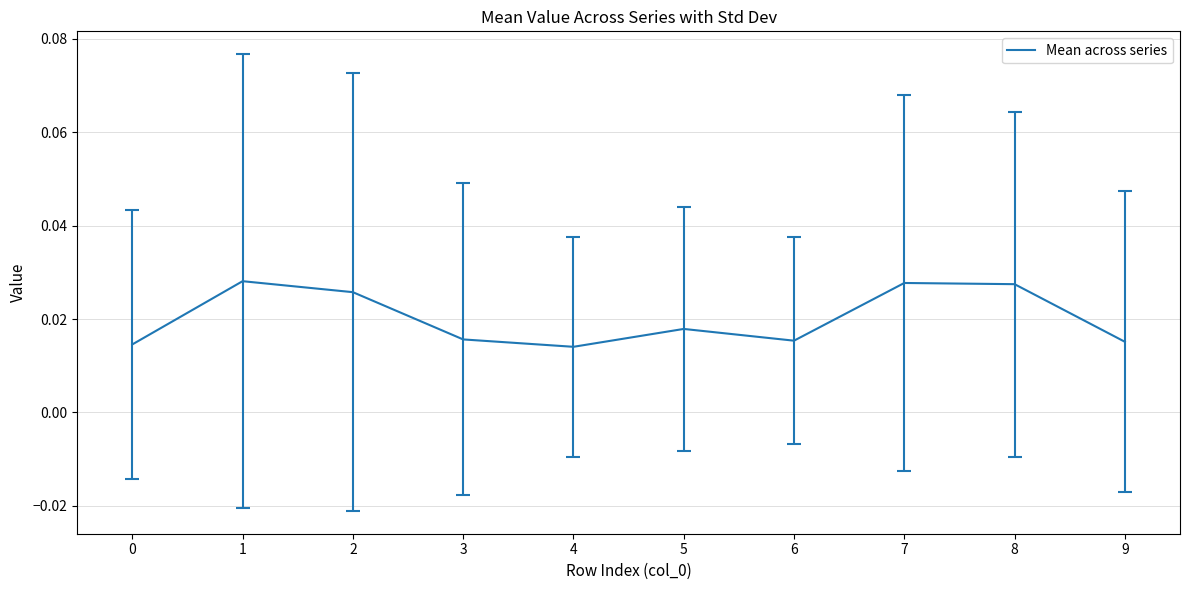

True or false: the data shows 0.0 at 1.

True